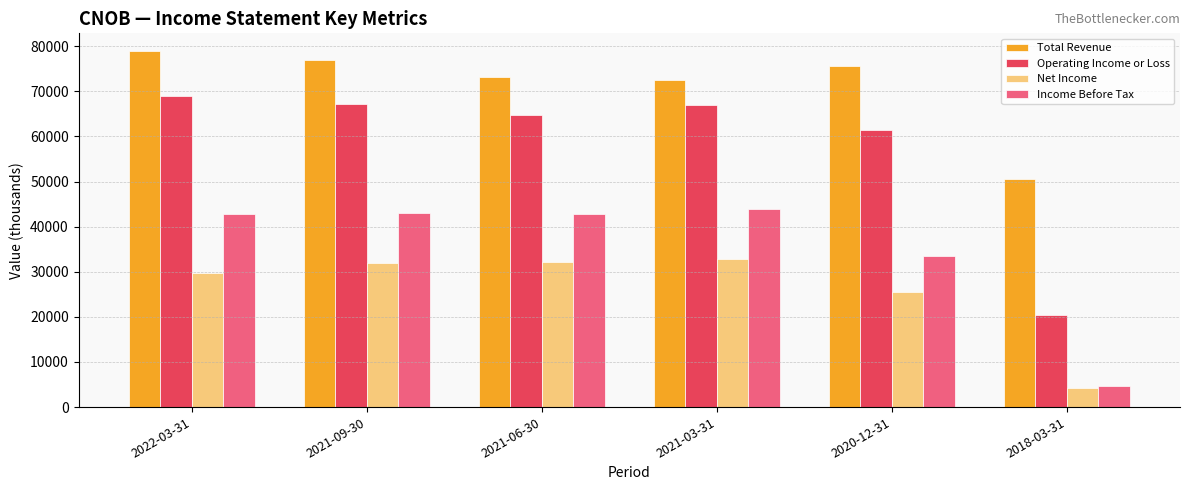

What is the label of the 1st bar from the left?

2022-03-31